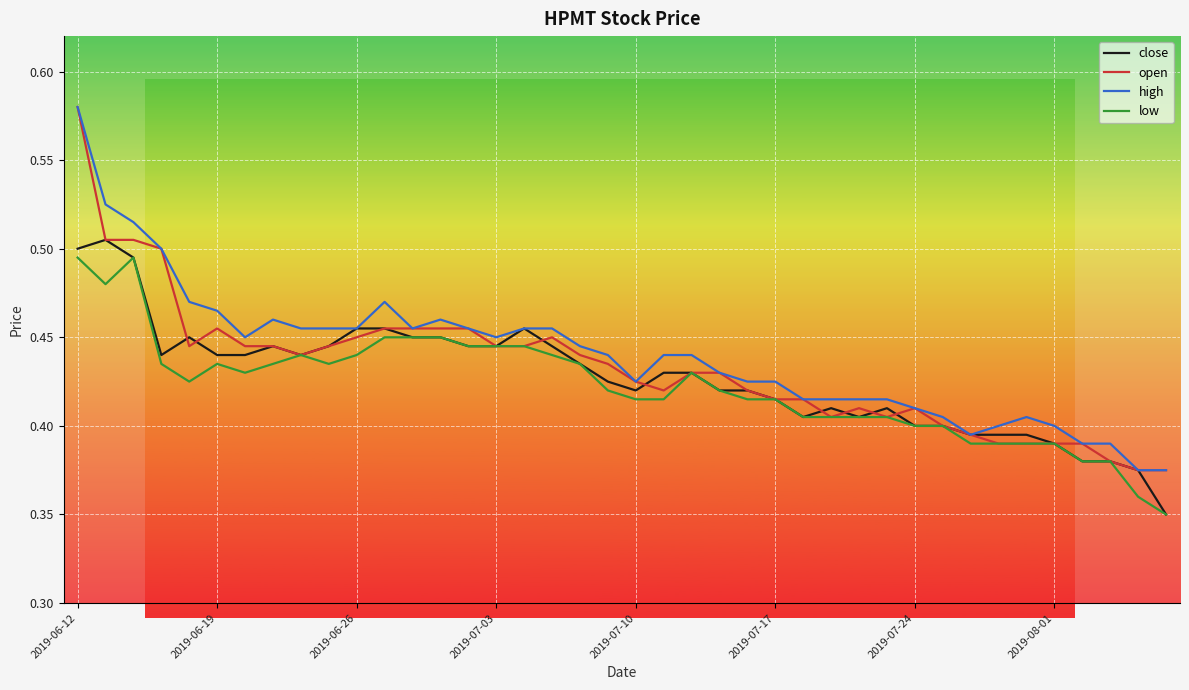

In open, how many points are higher than both neighbors (excluding endpoints)?

4